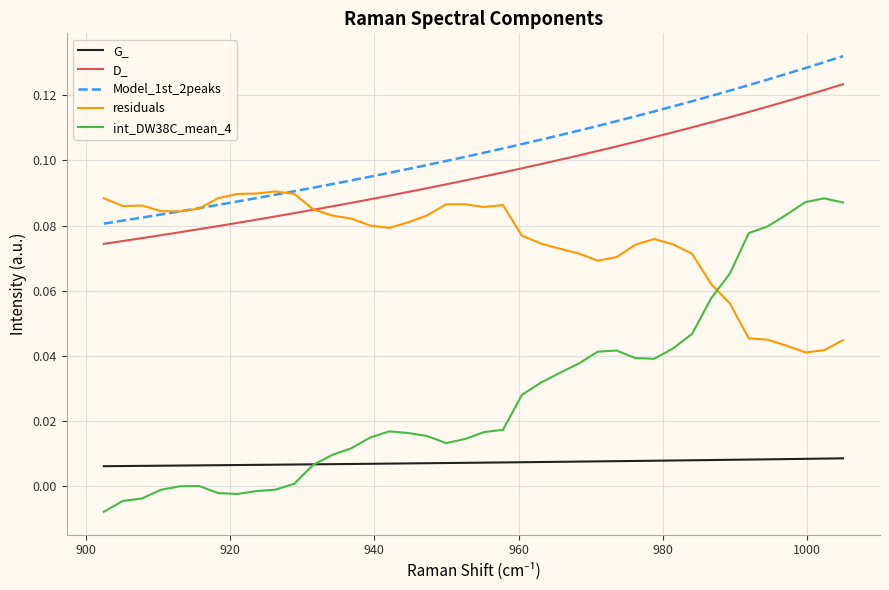

Which series has the widest spread of values?

int_DW38C_mean_4